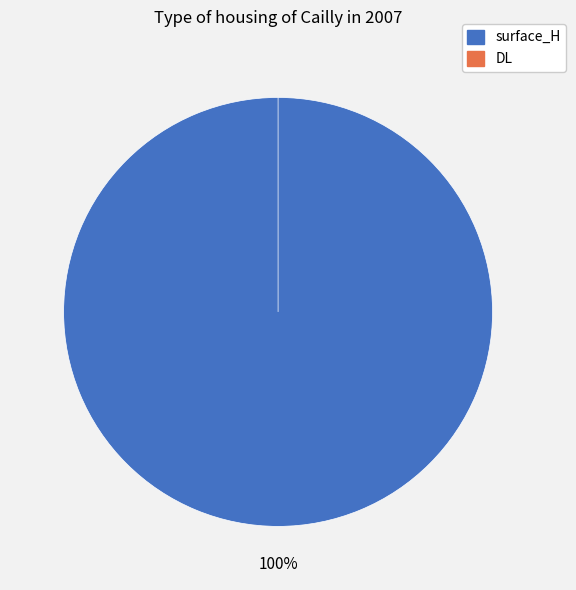

How many segments does this pie chart have?

2